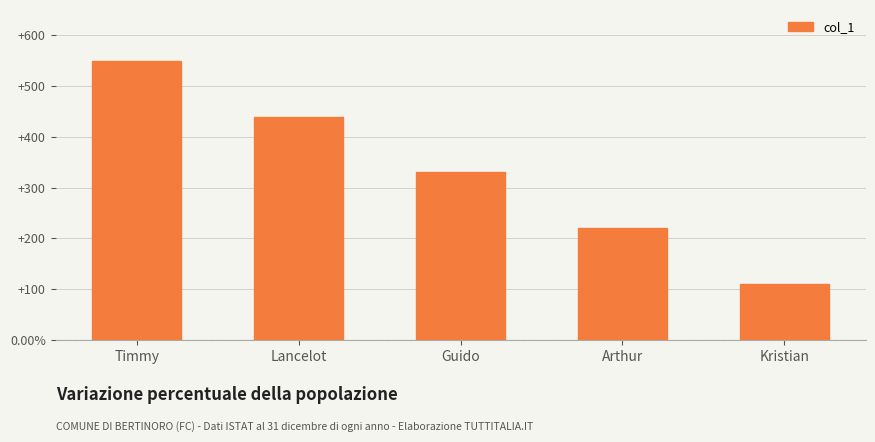

At which label is the value closest to 330?

Guido